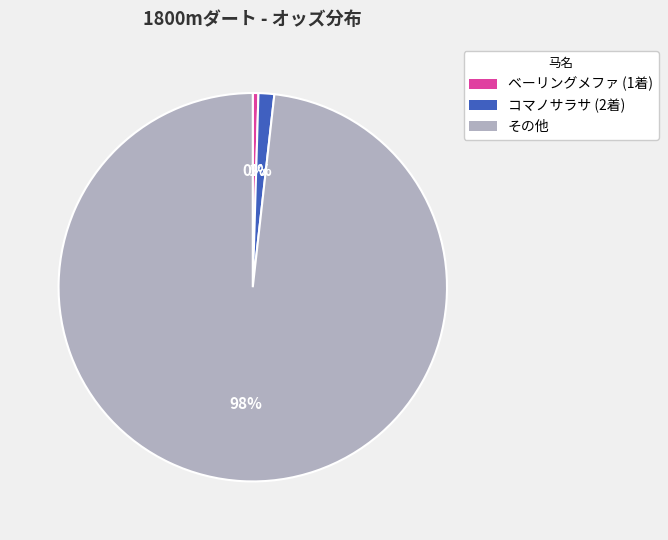

Count the number of slices in the pie.

3